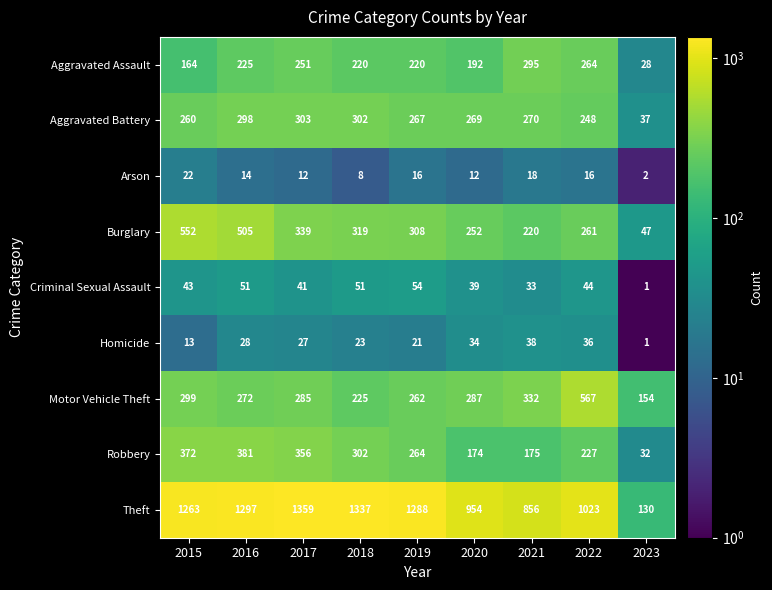

What is the sum of the Criminal Sexual Assault values at 2015 and 2018?

94